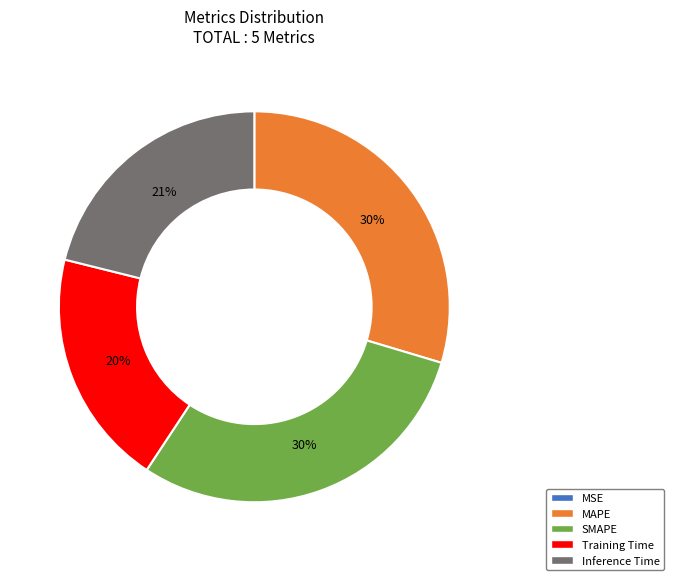

Is it true that Inference Time is 8% of the pie?

False